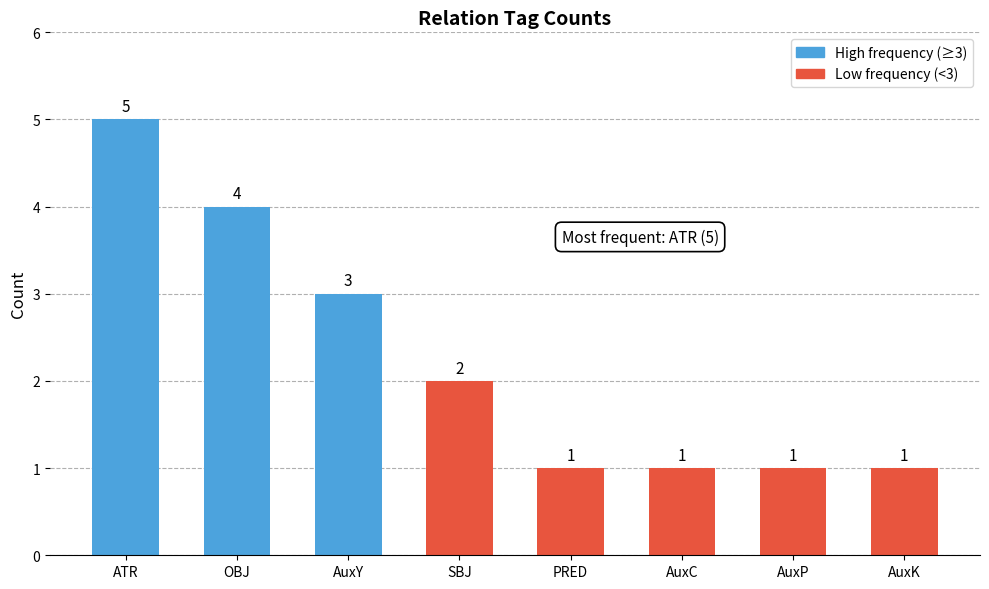

What is the sum of all values?

18